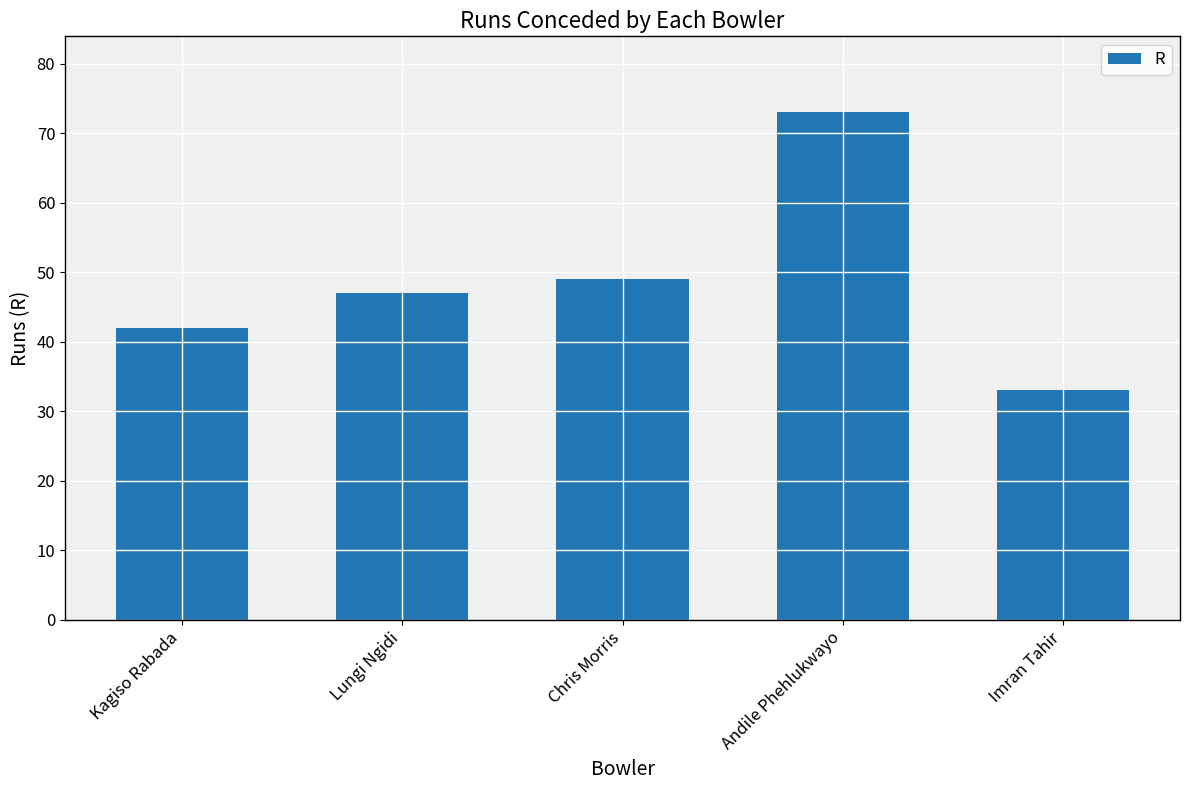

What is the label of the 4th bar from the right?

Lungi Ngidi